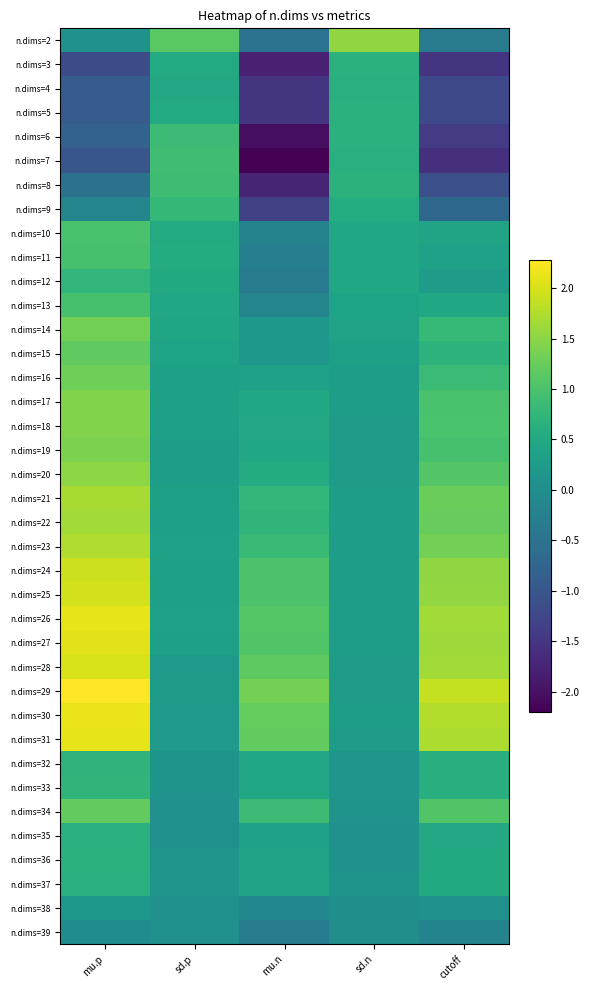

List the series in order of their peak value, lowest first.

n.dims=39, n.dims=38, n.dims=35, n.dims=37, n.dims=4, n.dims=5, n.dims=36, n.dims=3, n.dims=32, n.dims=33, n.dims=12, n.dims=9, n.dims=6, n.dims=8, n.dims=7, n.dims=11, n.dims=13, n.dims=10, n.dims=15, n.dims=34, n.dims=16, n.dims=14, n.dims=19, n.dims=18, n.dims=17, n.dims=20, n.dims=2, n.dims=22, n.dims=21, n.dims=23, n.dims=24, n.dims=25, n.dims=28, n.dims=27, n.dims=26, n.dims=31, n.dims=30, n.dims=29